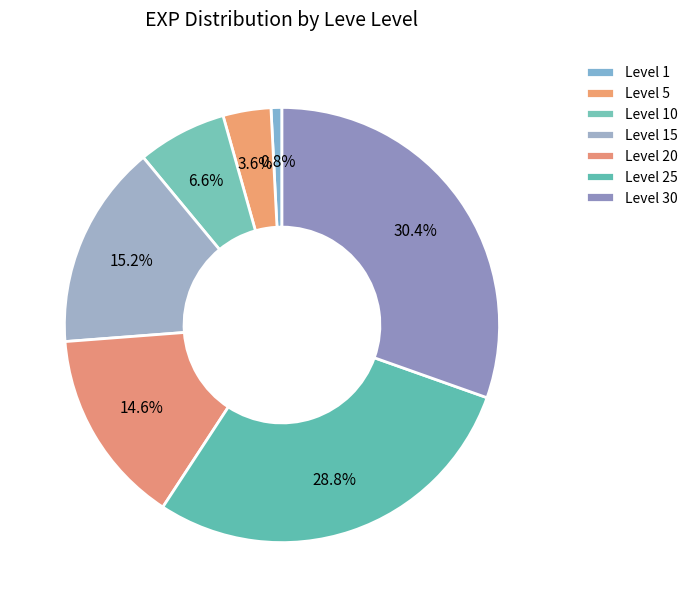

Is Level 1 the majority of the pie?

No